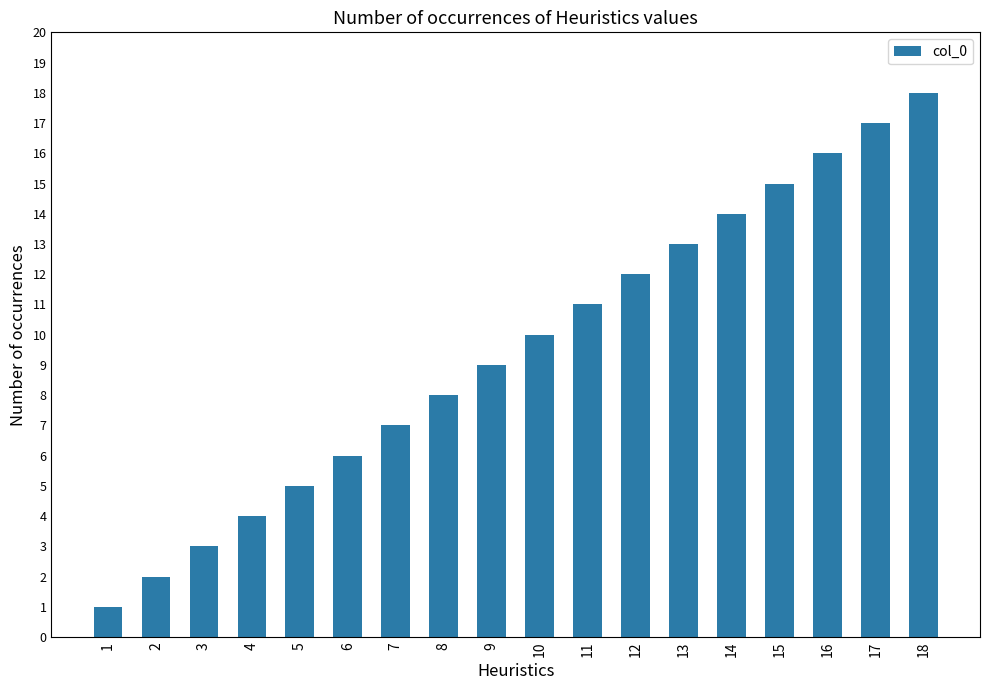

What is the minimum value shown in the chart?

1